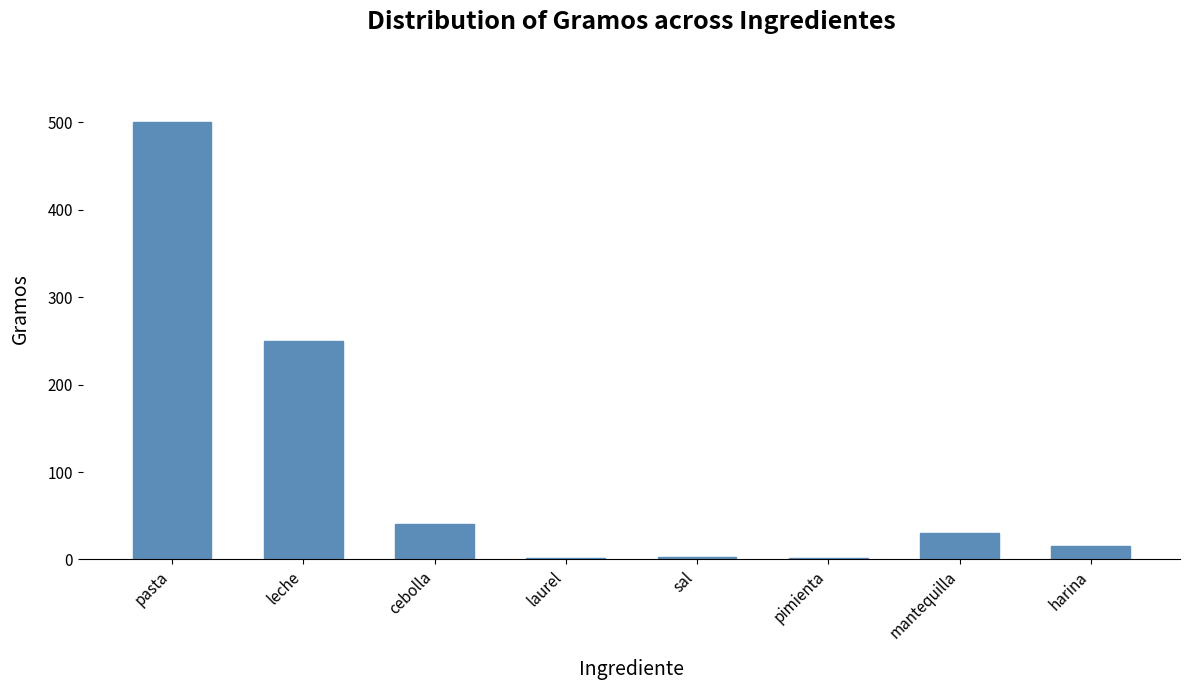

Approximately how many times larger is the value at pasta compared to cebolla?

12.5